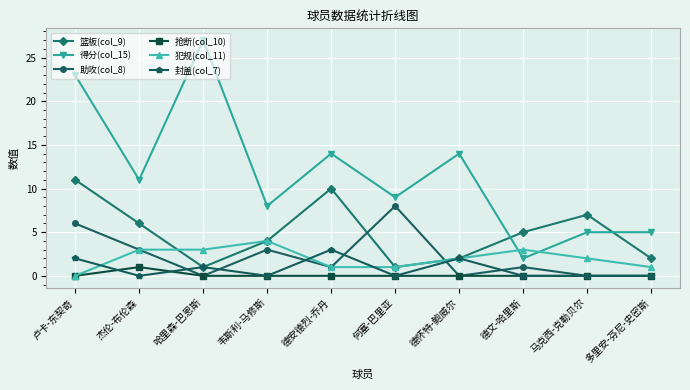

True or false: 助攻(col_8) and 得分(col_15) intersect in this chart.

False